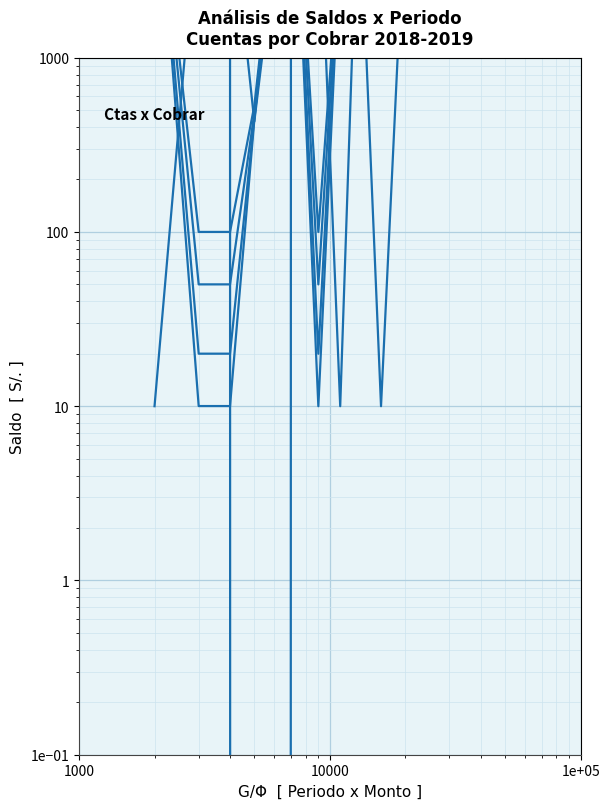

How many interior local valleys does the Saldo total series have?

1